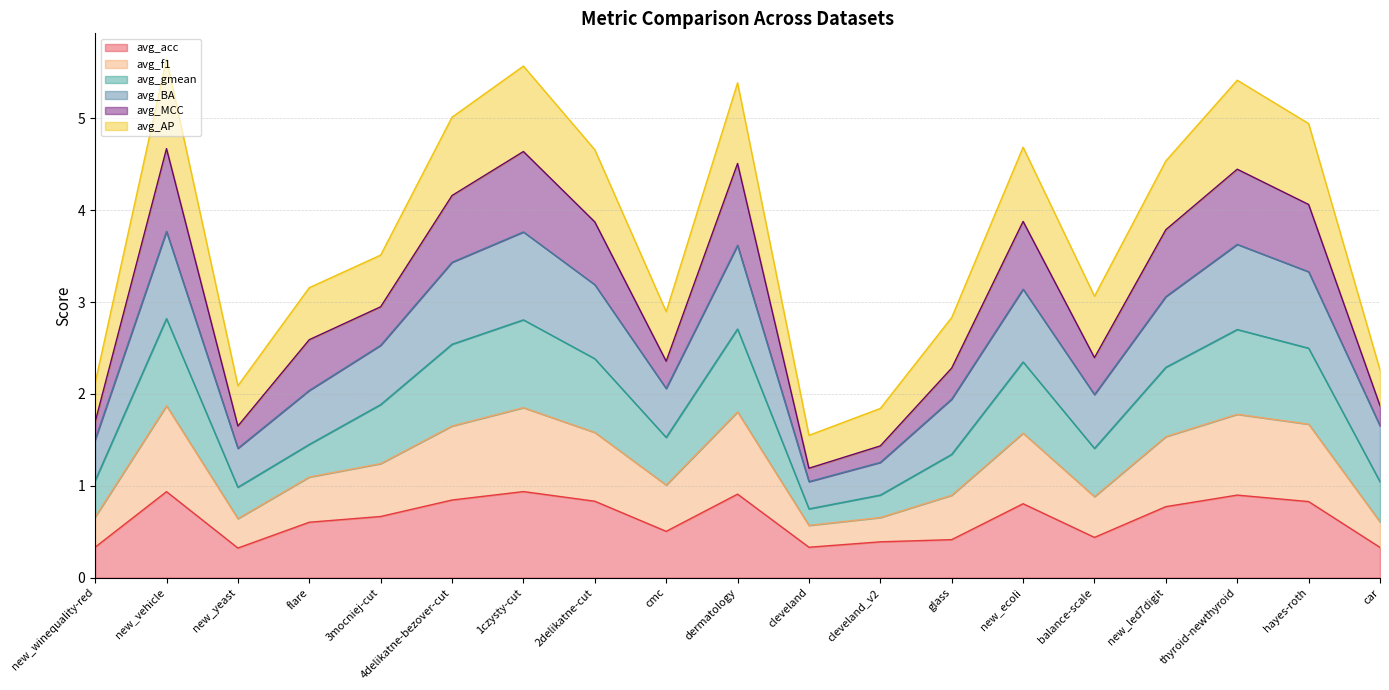

At which category does avg_gmean reach its first local peak?

new_vehicle